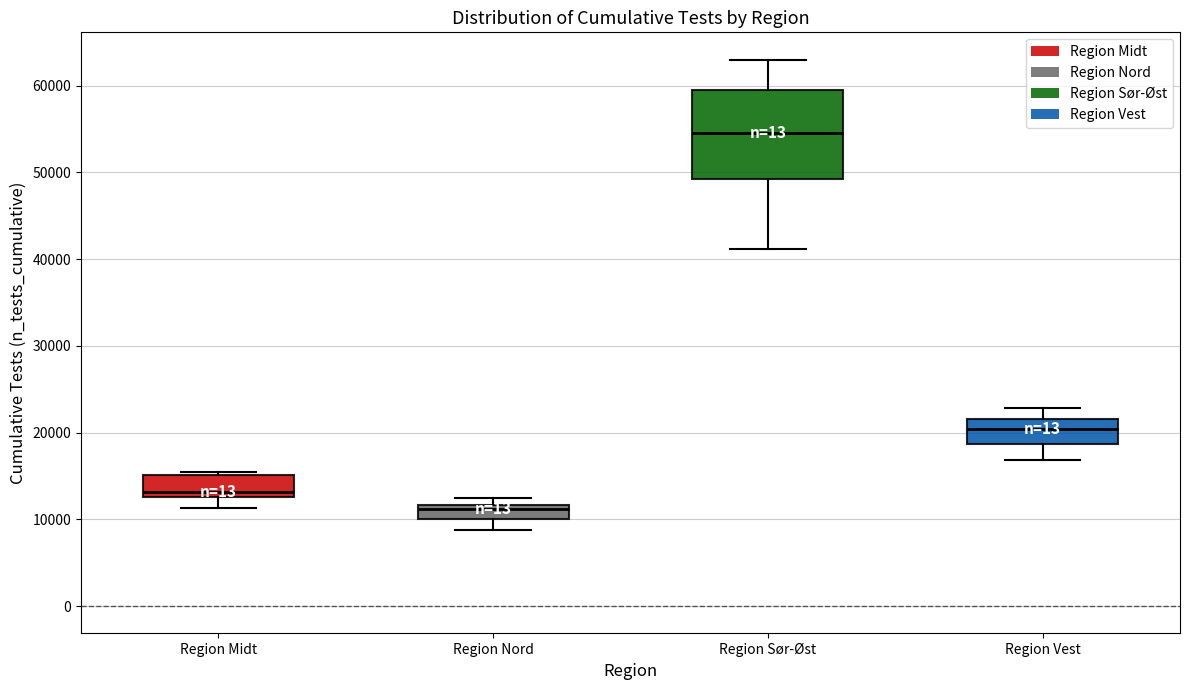

Which box is the tallest, from its lower edge to its upper edge?

Region Sør-Øst